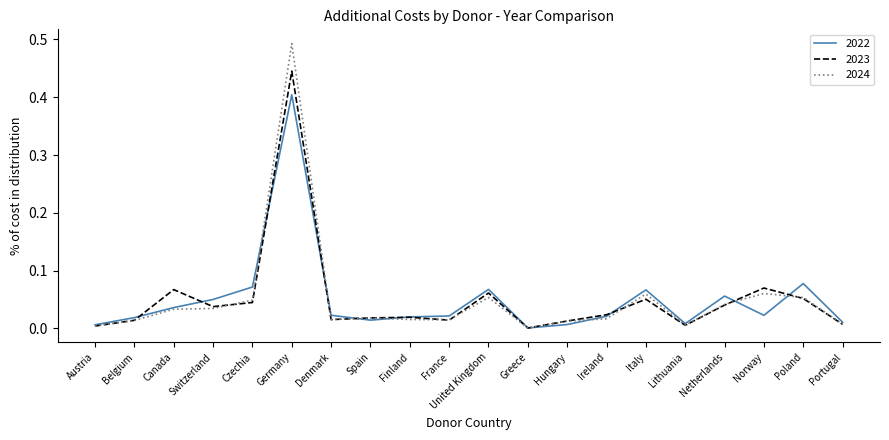

Is it true that 2024 equals 0.0 at Greece?

True